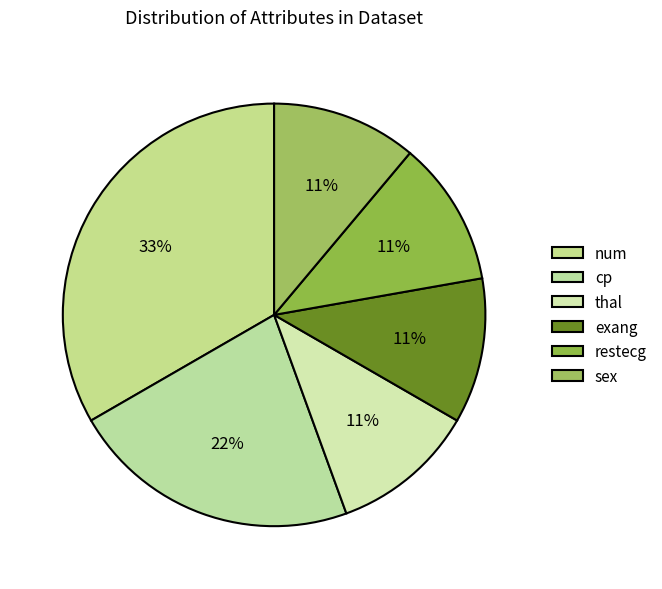

To the nearest percent, what is the average slice percentage?

17%